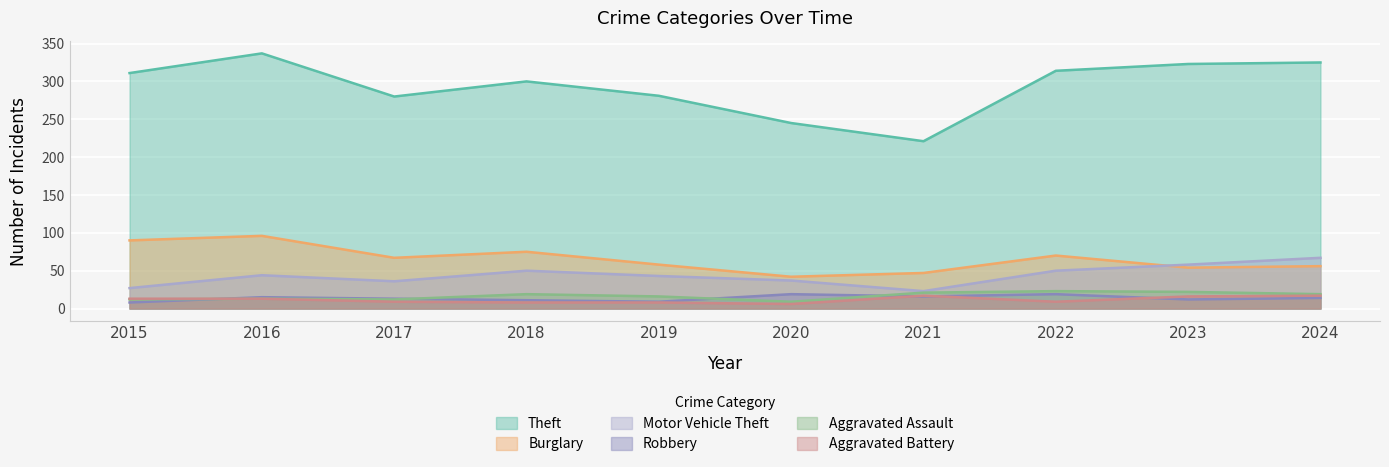

How many interior local peaks does the Robbery series have?

3